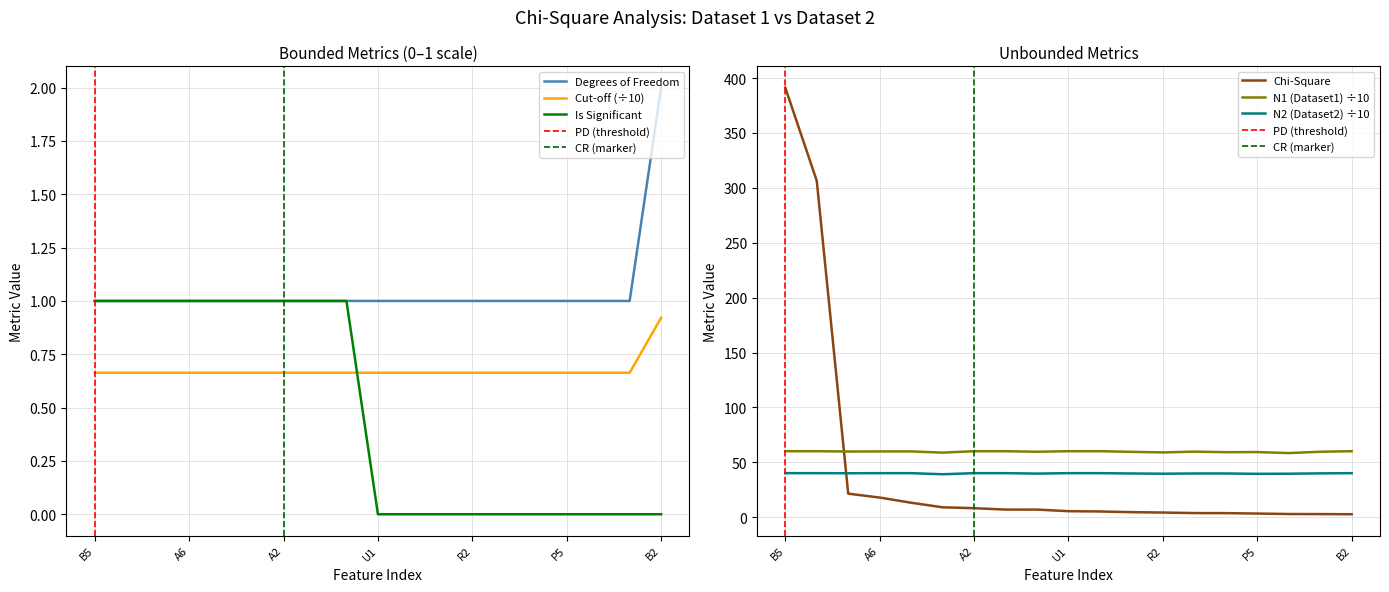

True or false: N1 (Dataset1) ÷10 and N2 (Dataset2) ÷10 intersect in this chart.

False